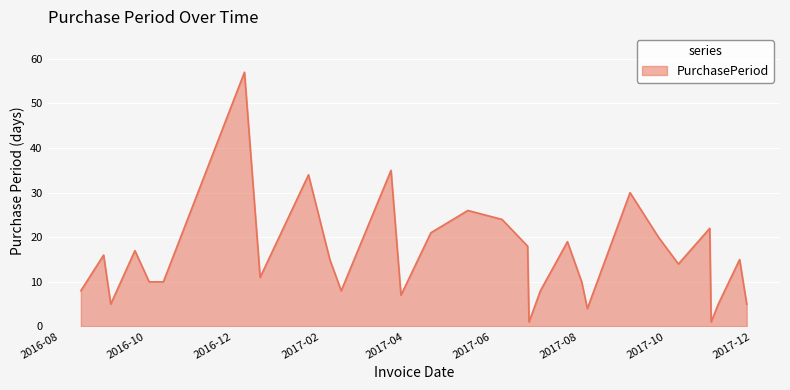

What is the greatest value displayed?

57